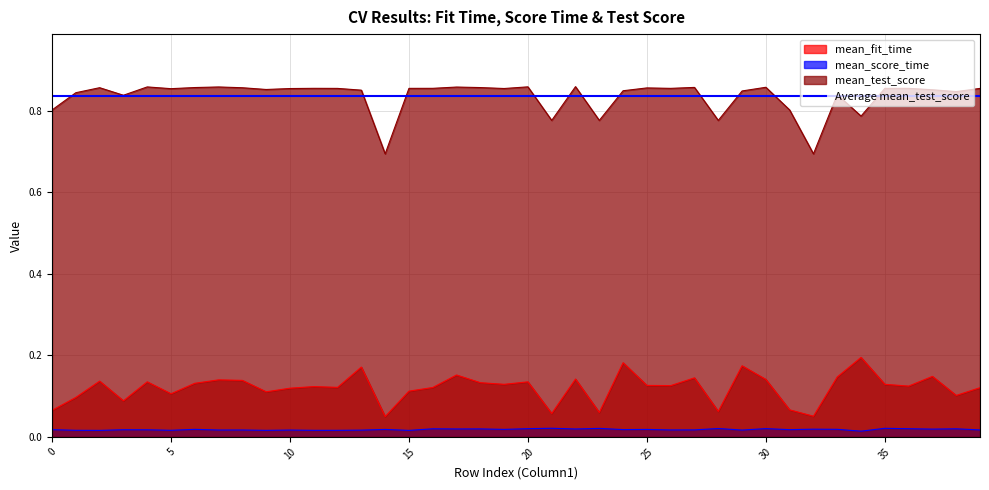

What is the greatest value displayed?

0.9